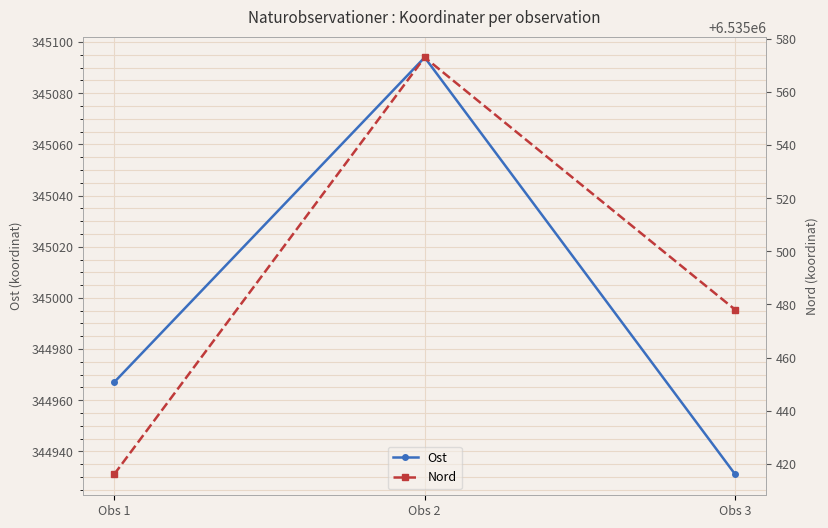

Rank the series at Obs 3 from highest to lowest value.

Nord, Ost